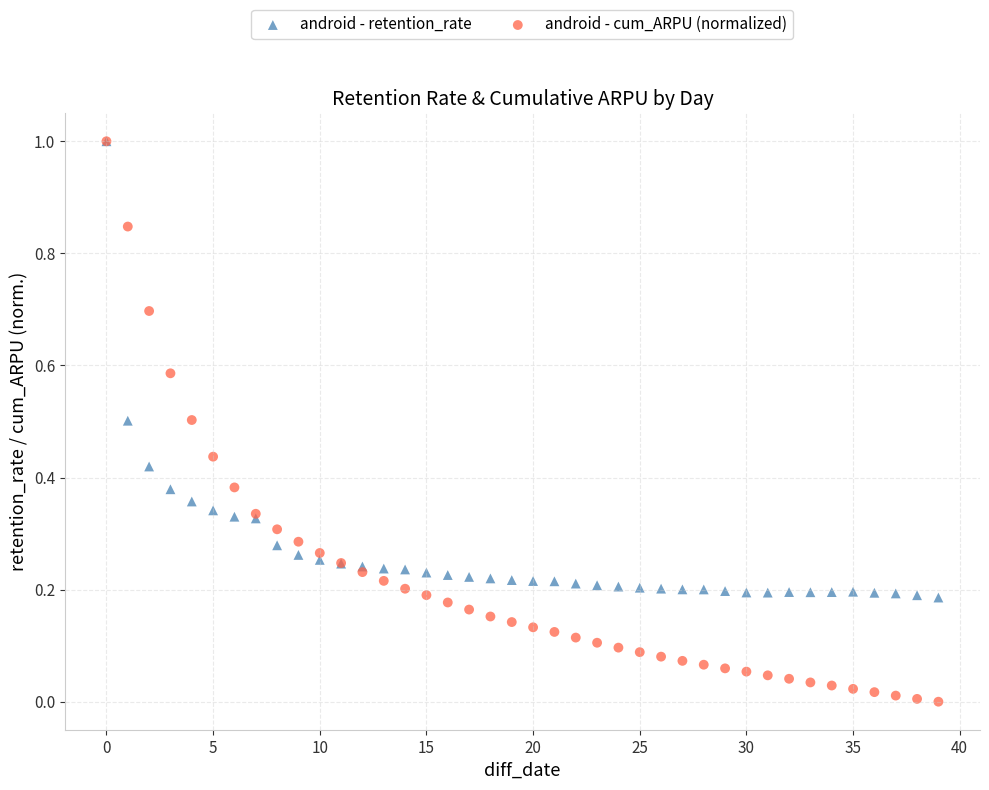

What are all the series names shown in the legend?

android - retention_rate, android - cum_ARPU (normalized)